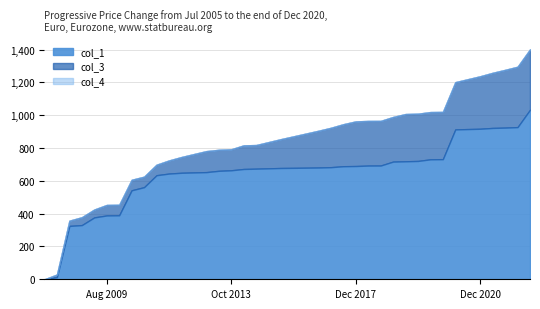

Between 10 and 32, which series saw the biggest shift?

col_3